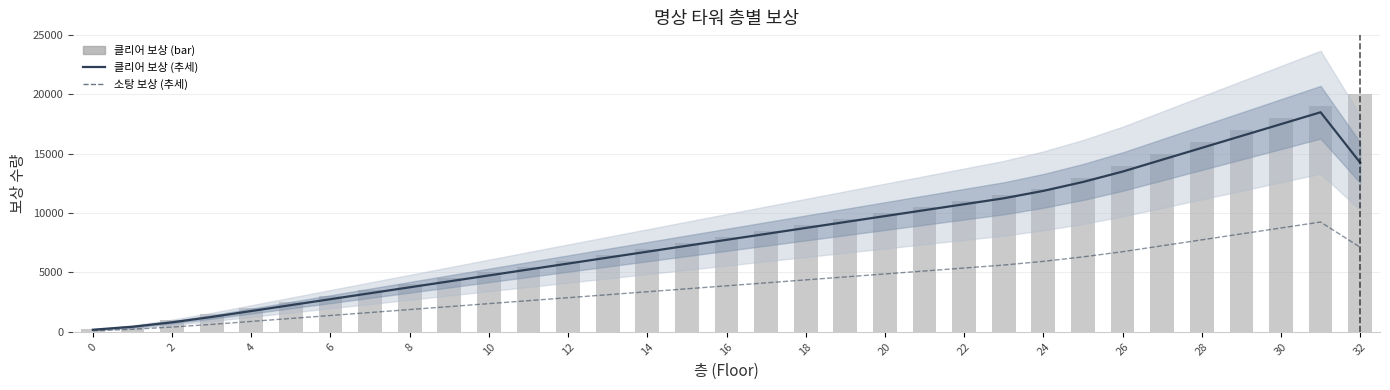

Where is 클리어 보상 (추세) nearest to the value 9337?

19